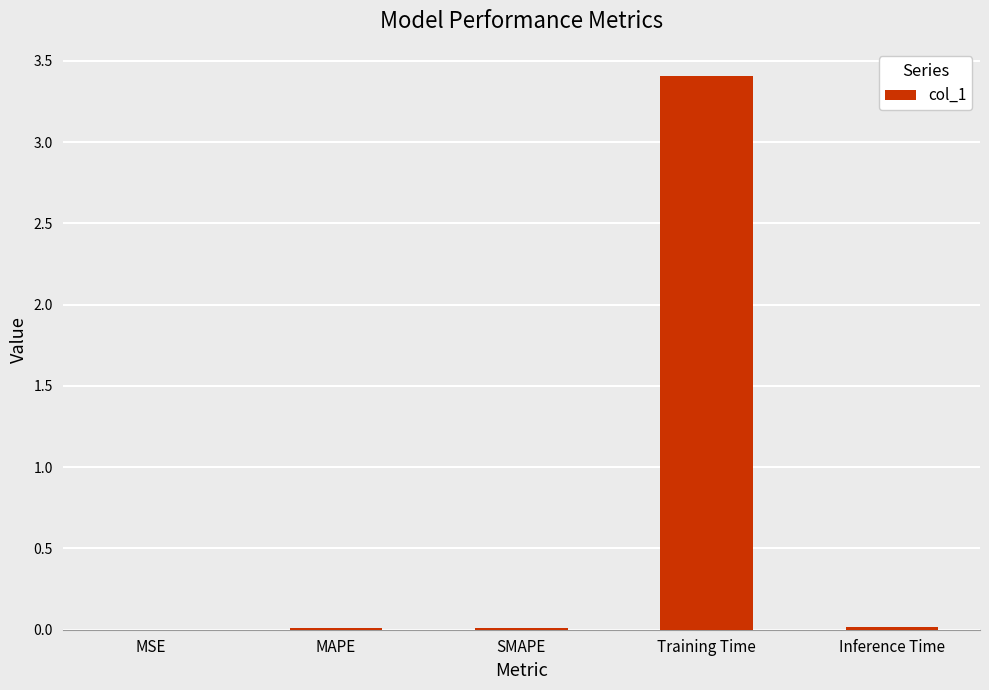

What is the approximate value at Training Time?

3.4